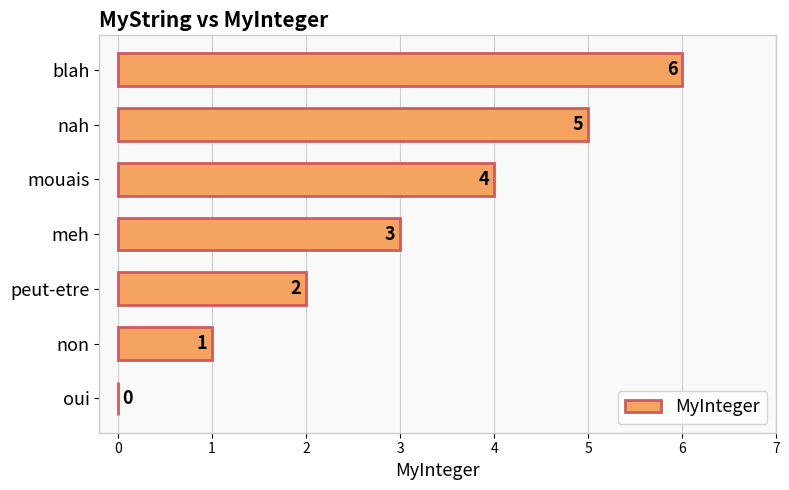

Which has a higher value, peut-etre or mouais?

mouais